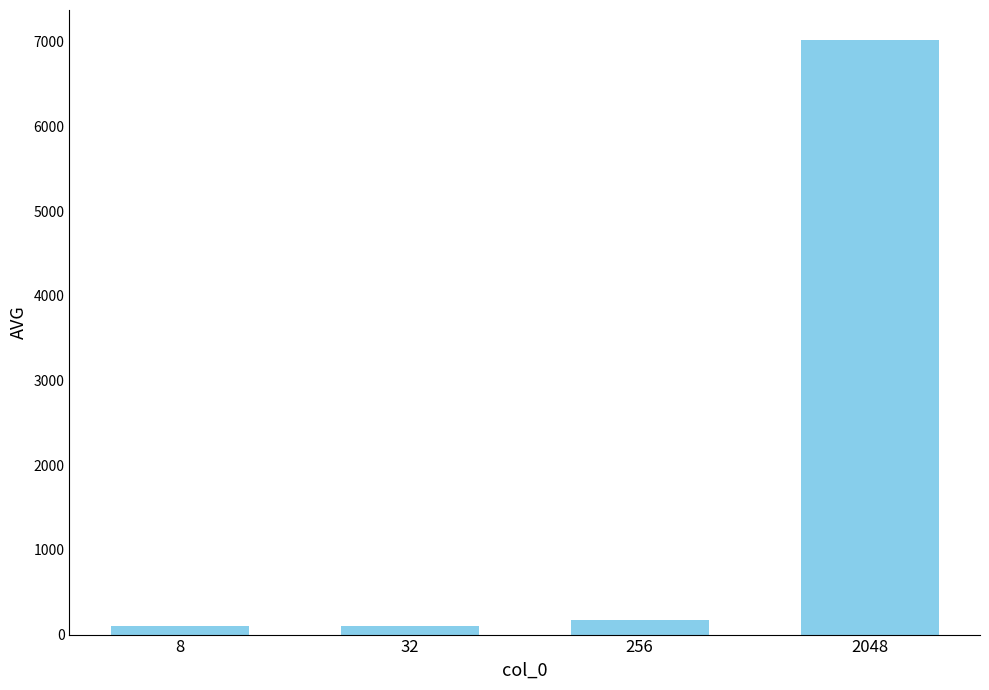

What is the value of the 3rd bar from the left?

169.0